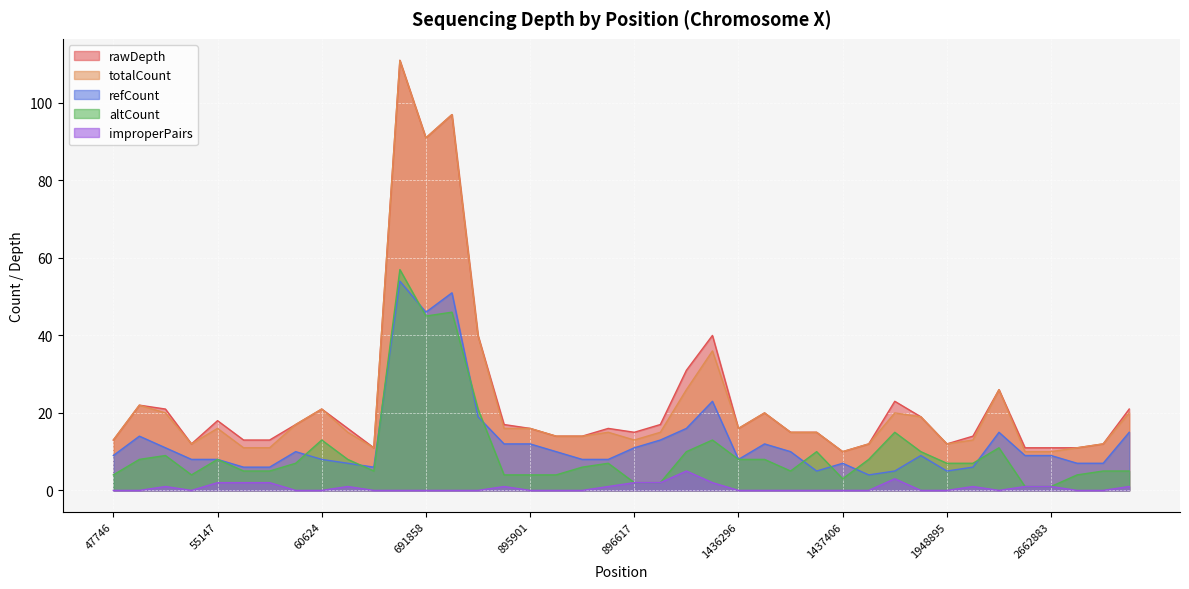

Which category has the lowest value in the improperPairs series?

47746